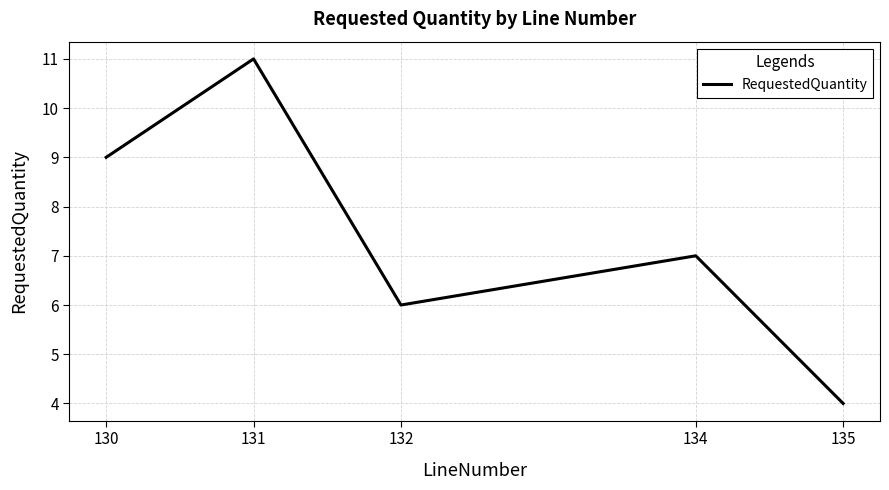

Which has a higher value, 135 or 132?

132